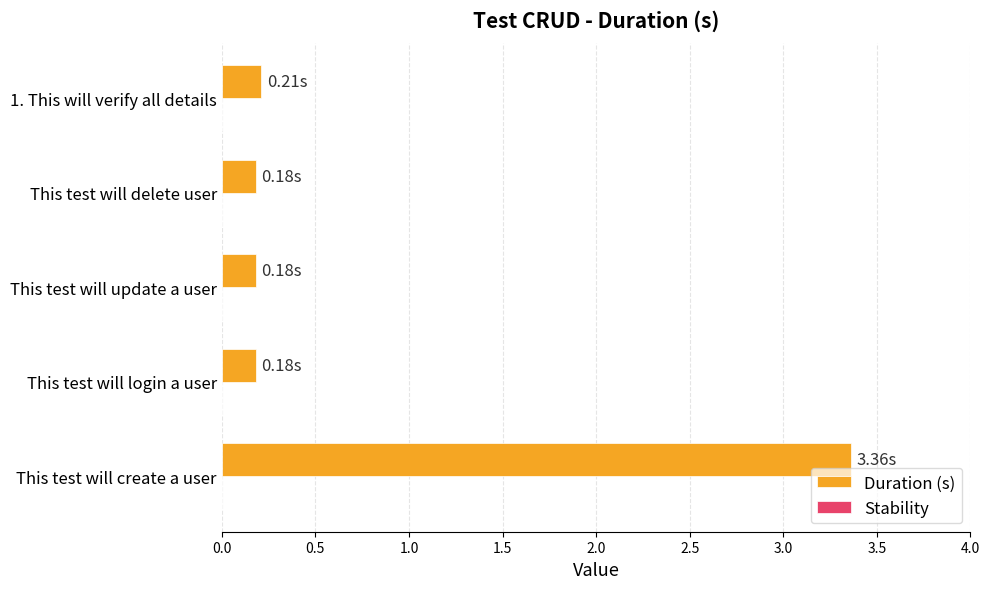

Which has a higher value, This test will update a user or This test will create a user?

This test will create a user